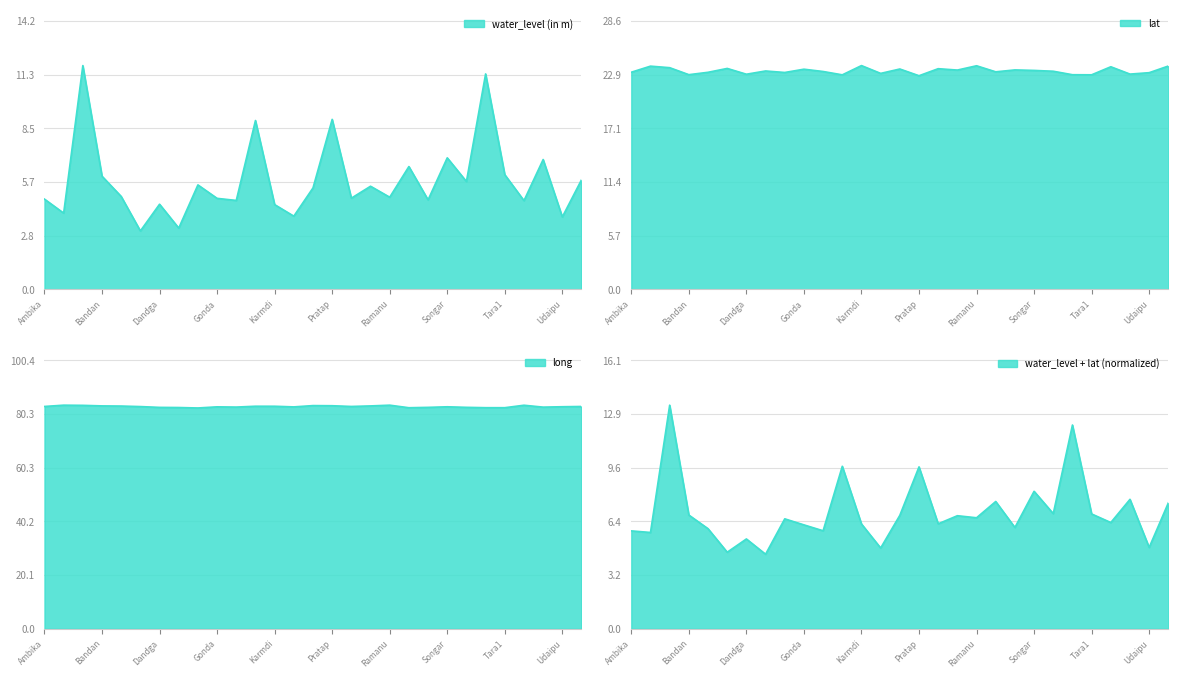

Is it true that lat equals 23.2 at Jaynagar?

True